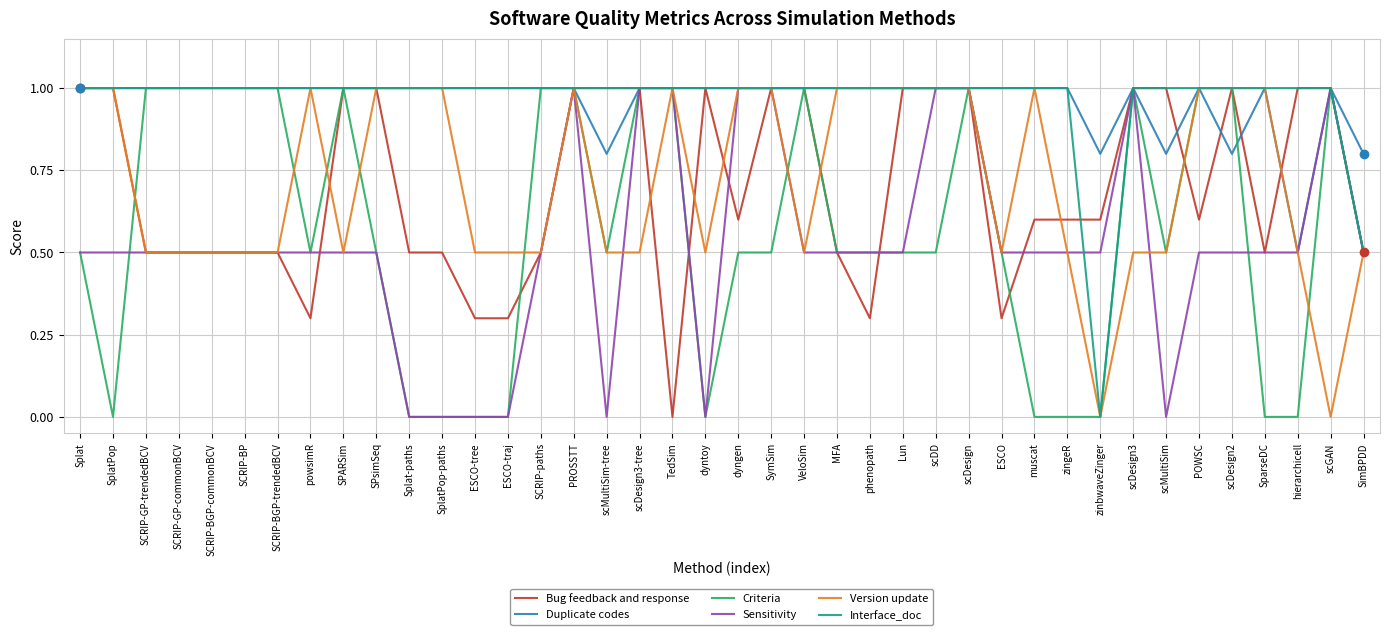

What is the sum of the Version update values at scDD and scDesign2?

2.0